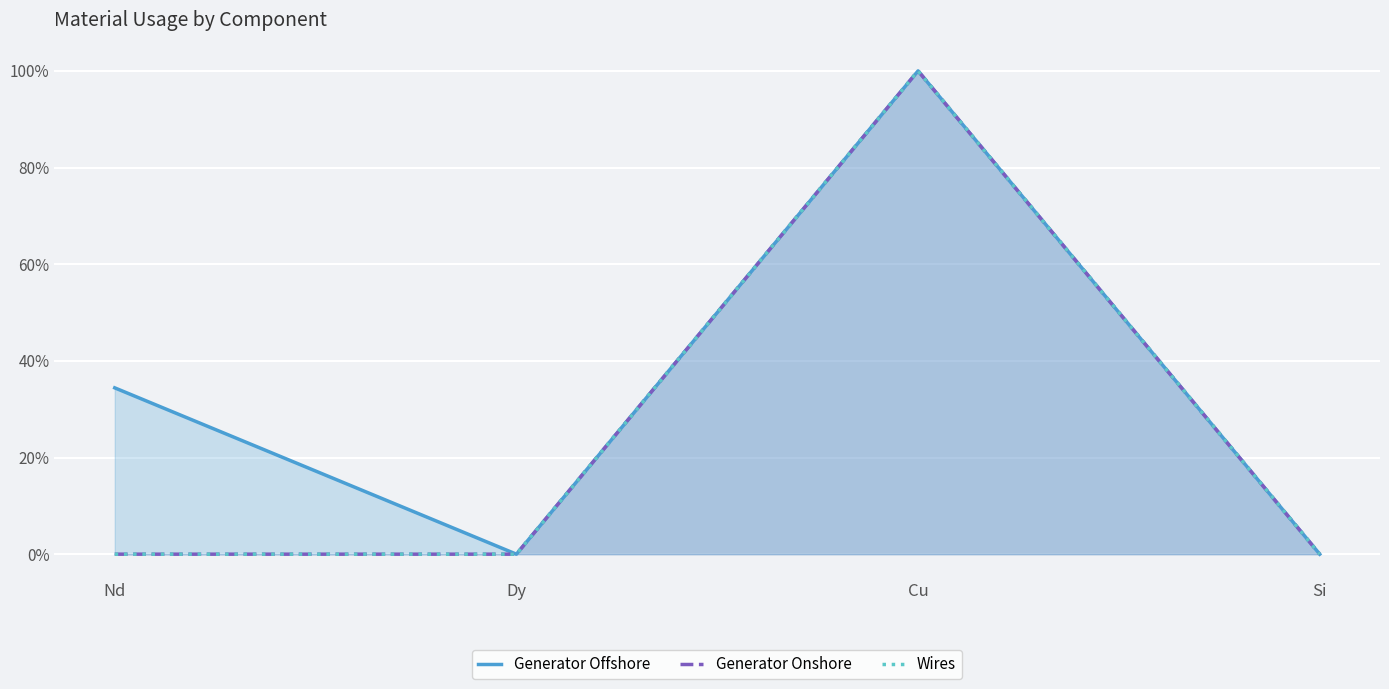

What is the total value across all series at Nd?

0.3